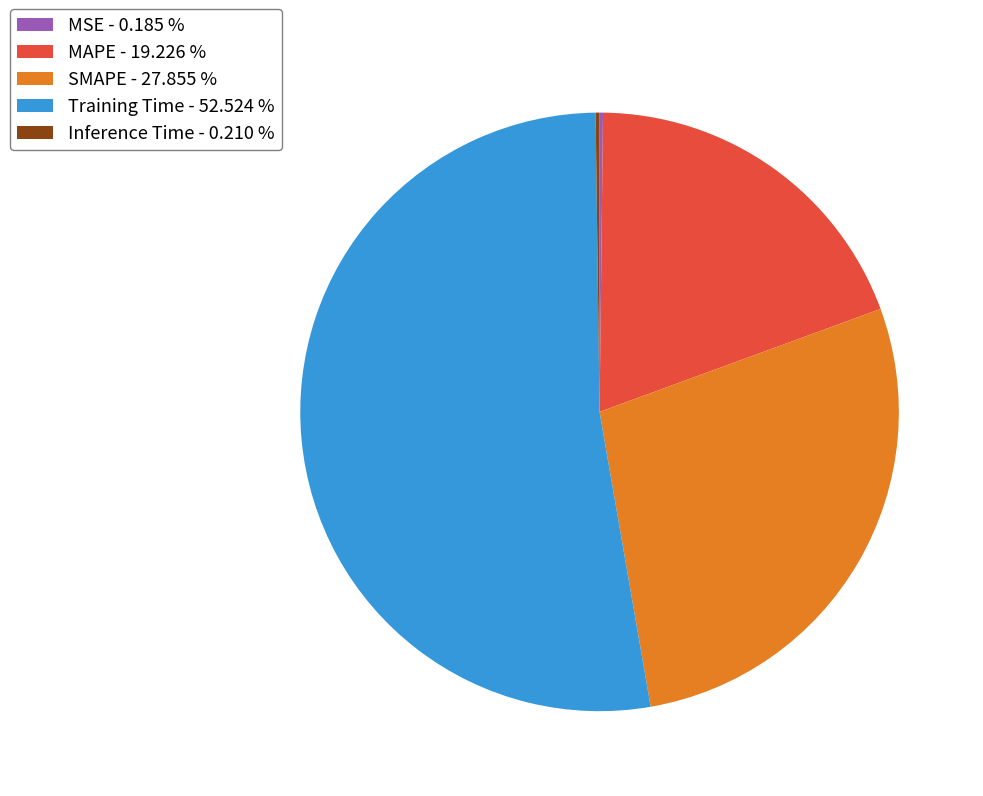

Which slice is the largest?

Training Time